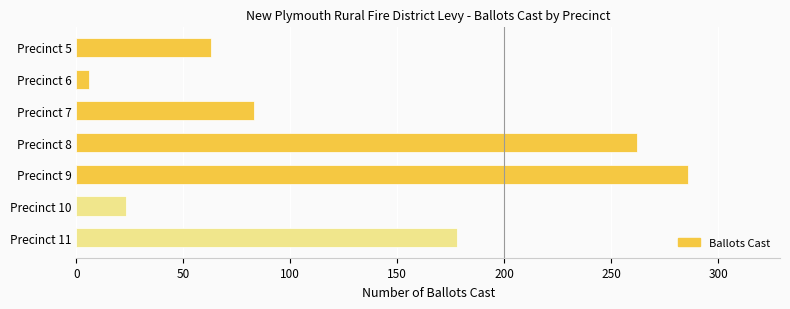

List the labels in order of value, largest first.

Precinct 9, Precinct 8, Precinct 11, Precinct 7, Precinct 5, Precinct 10, Precinct 6